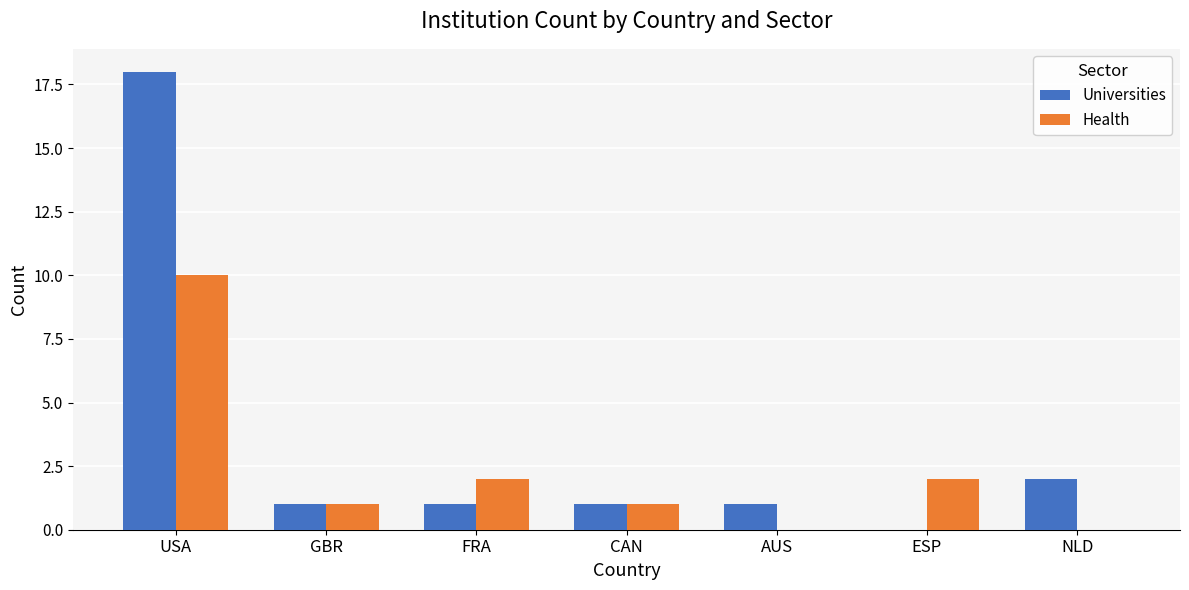

What is the sum of the Universities values at GBR and AUS?

2